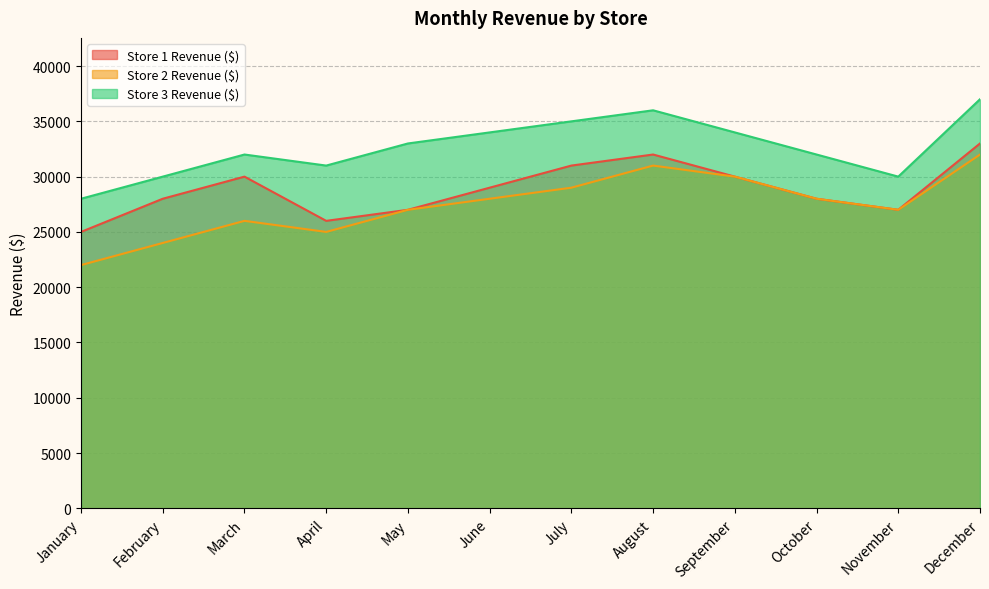

True or false: Store 2 Revenue ($) and Store 1 Revenue ($) intersect in this chart.

False